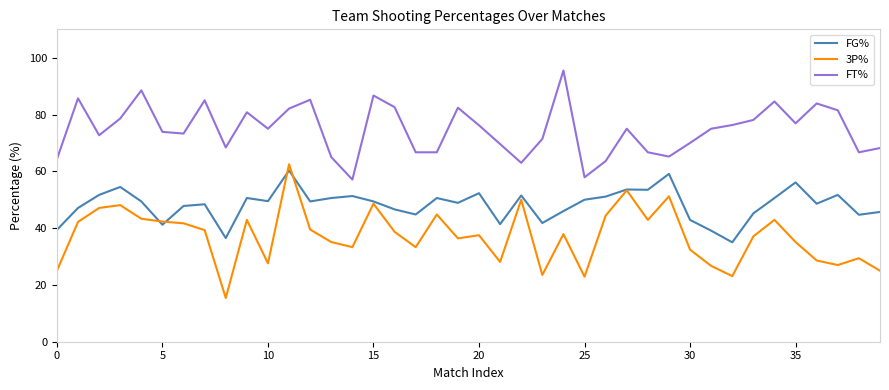

Rank the series by their average value, from highest to lowest.

FT%, FG%, 3P%